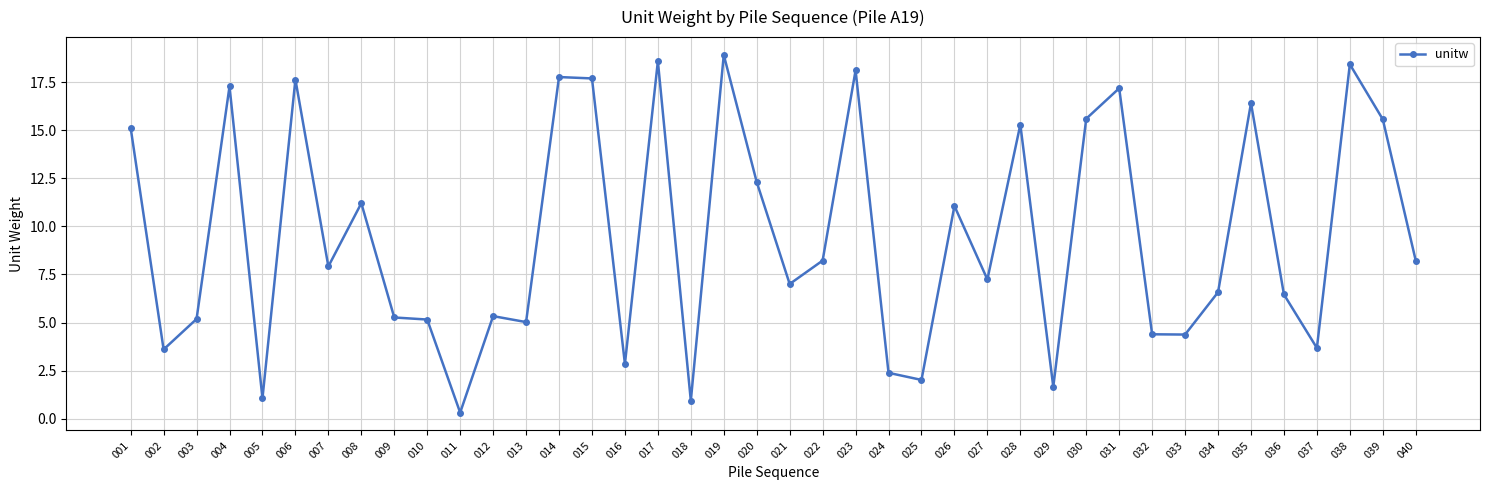

Is this an area chart (filled region under the line)?

No